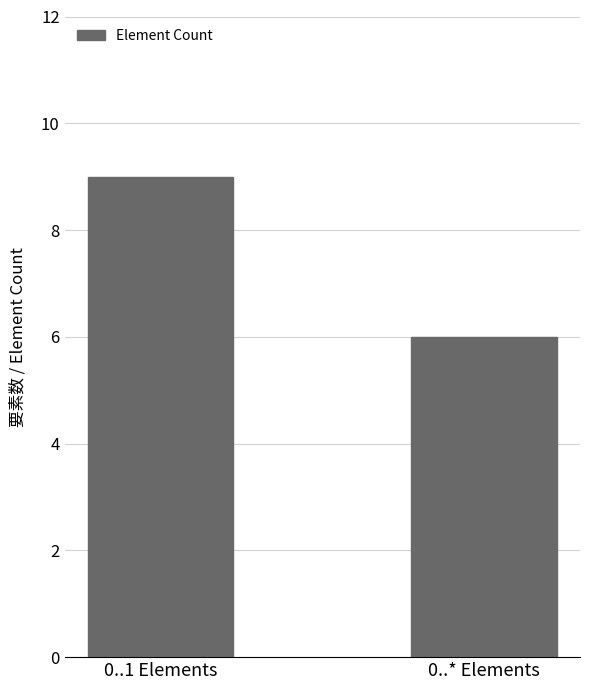

The value at 0..1 Elements is 12. True or false?

False